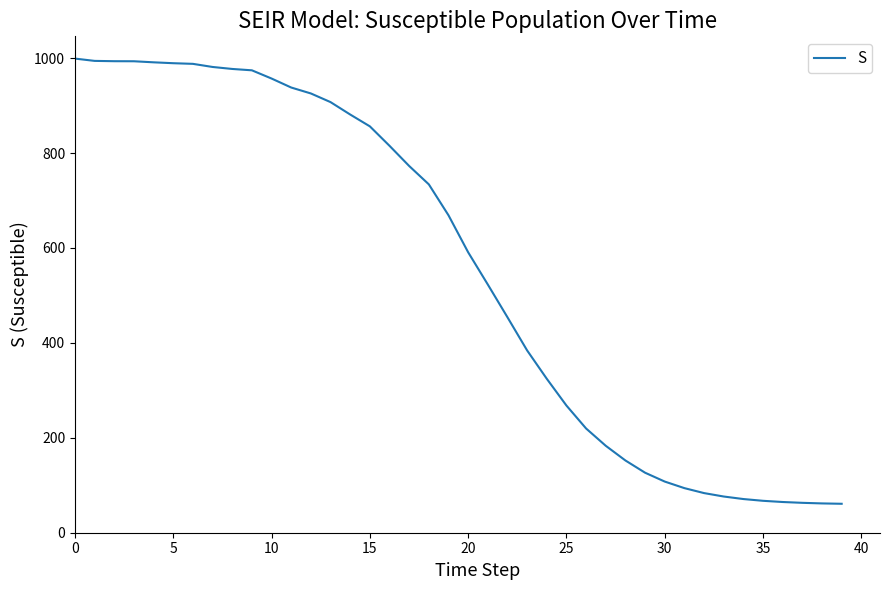

What is the average value?

557.8